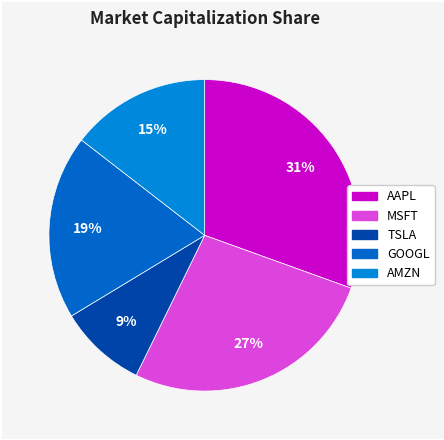

What is the largest slice in the pie chart?

AAPL